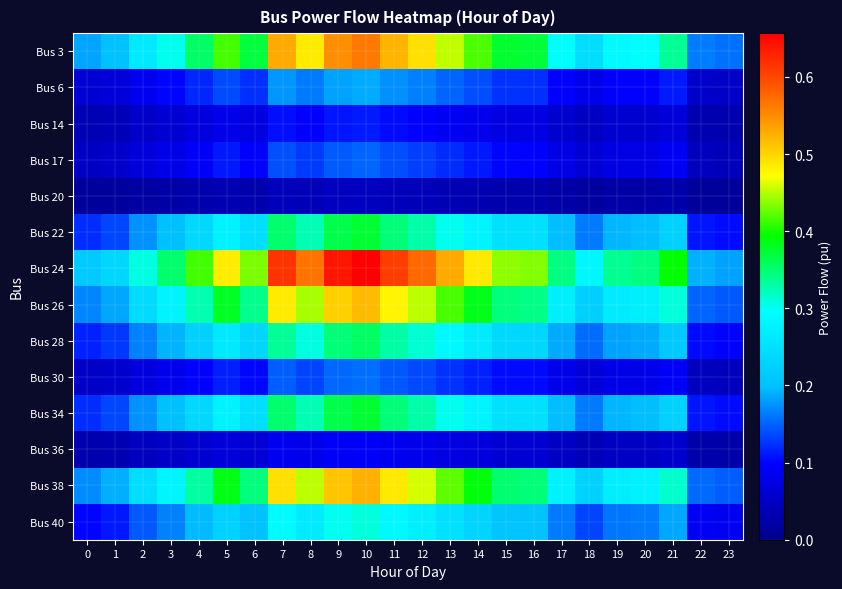

At how many categories does at least one series exceed 0?

24